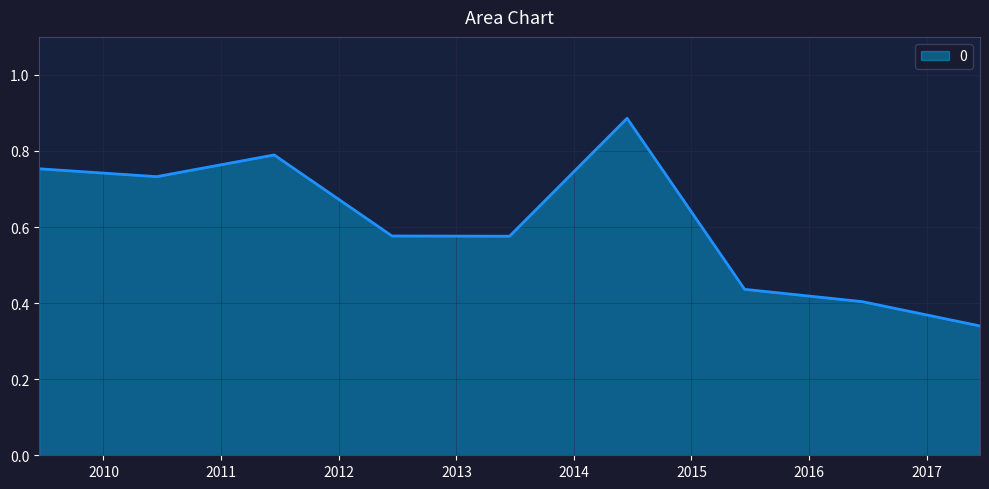

How many interior local valleys (lower than both neighbors) does the data have?

2